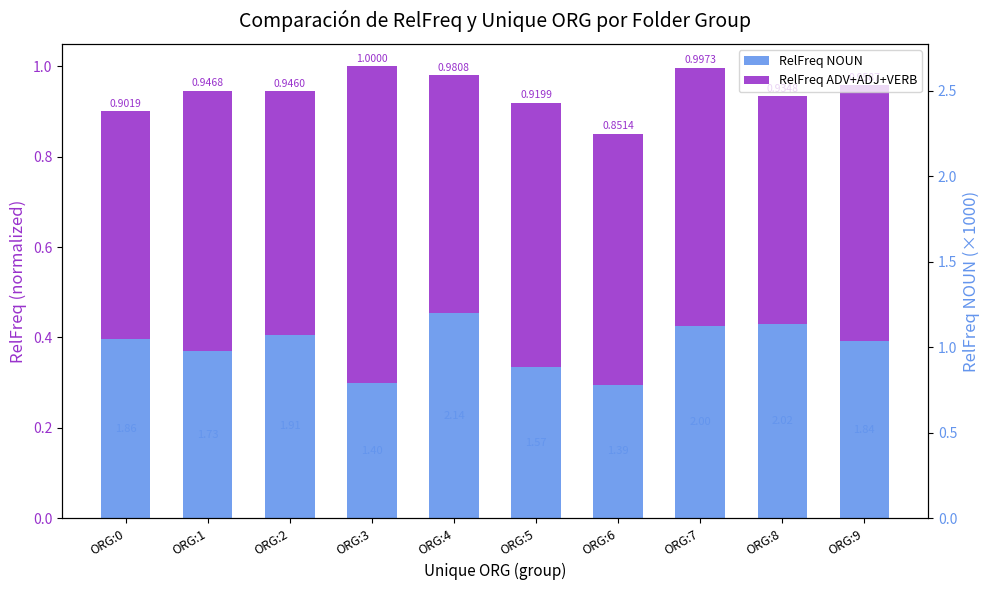

What is the spread (max minus min) of values at ORG:1?

0.2